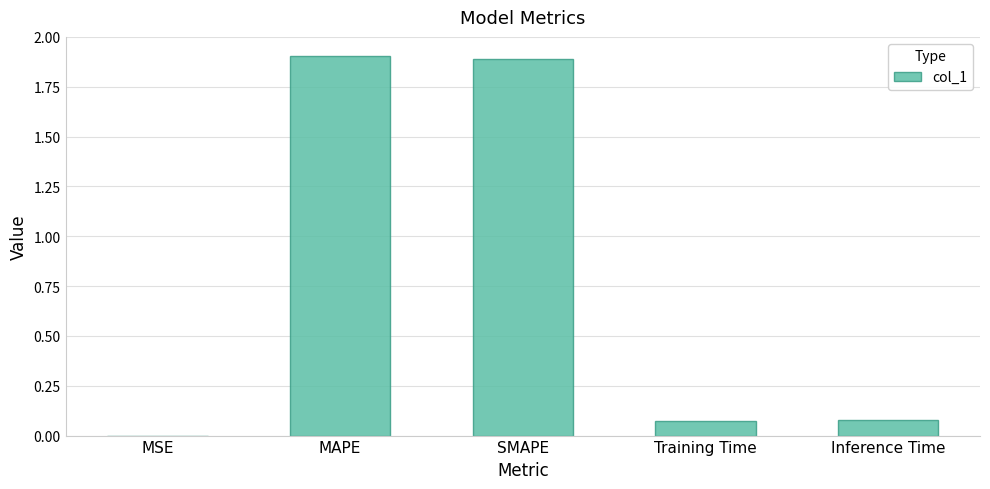

What is the greatest value displayed?

1.9